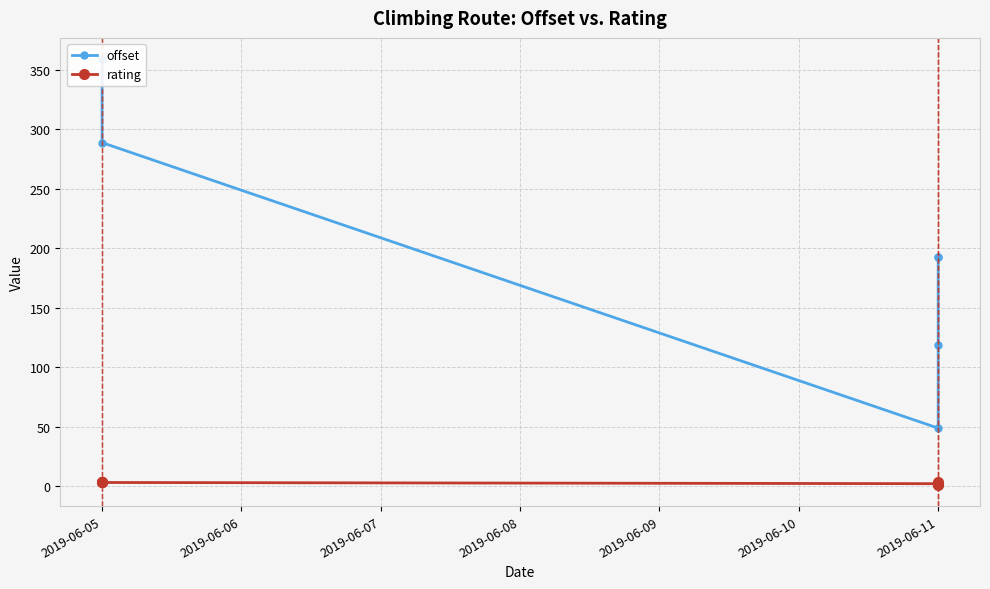

What is the sum of all rating values?

17.0